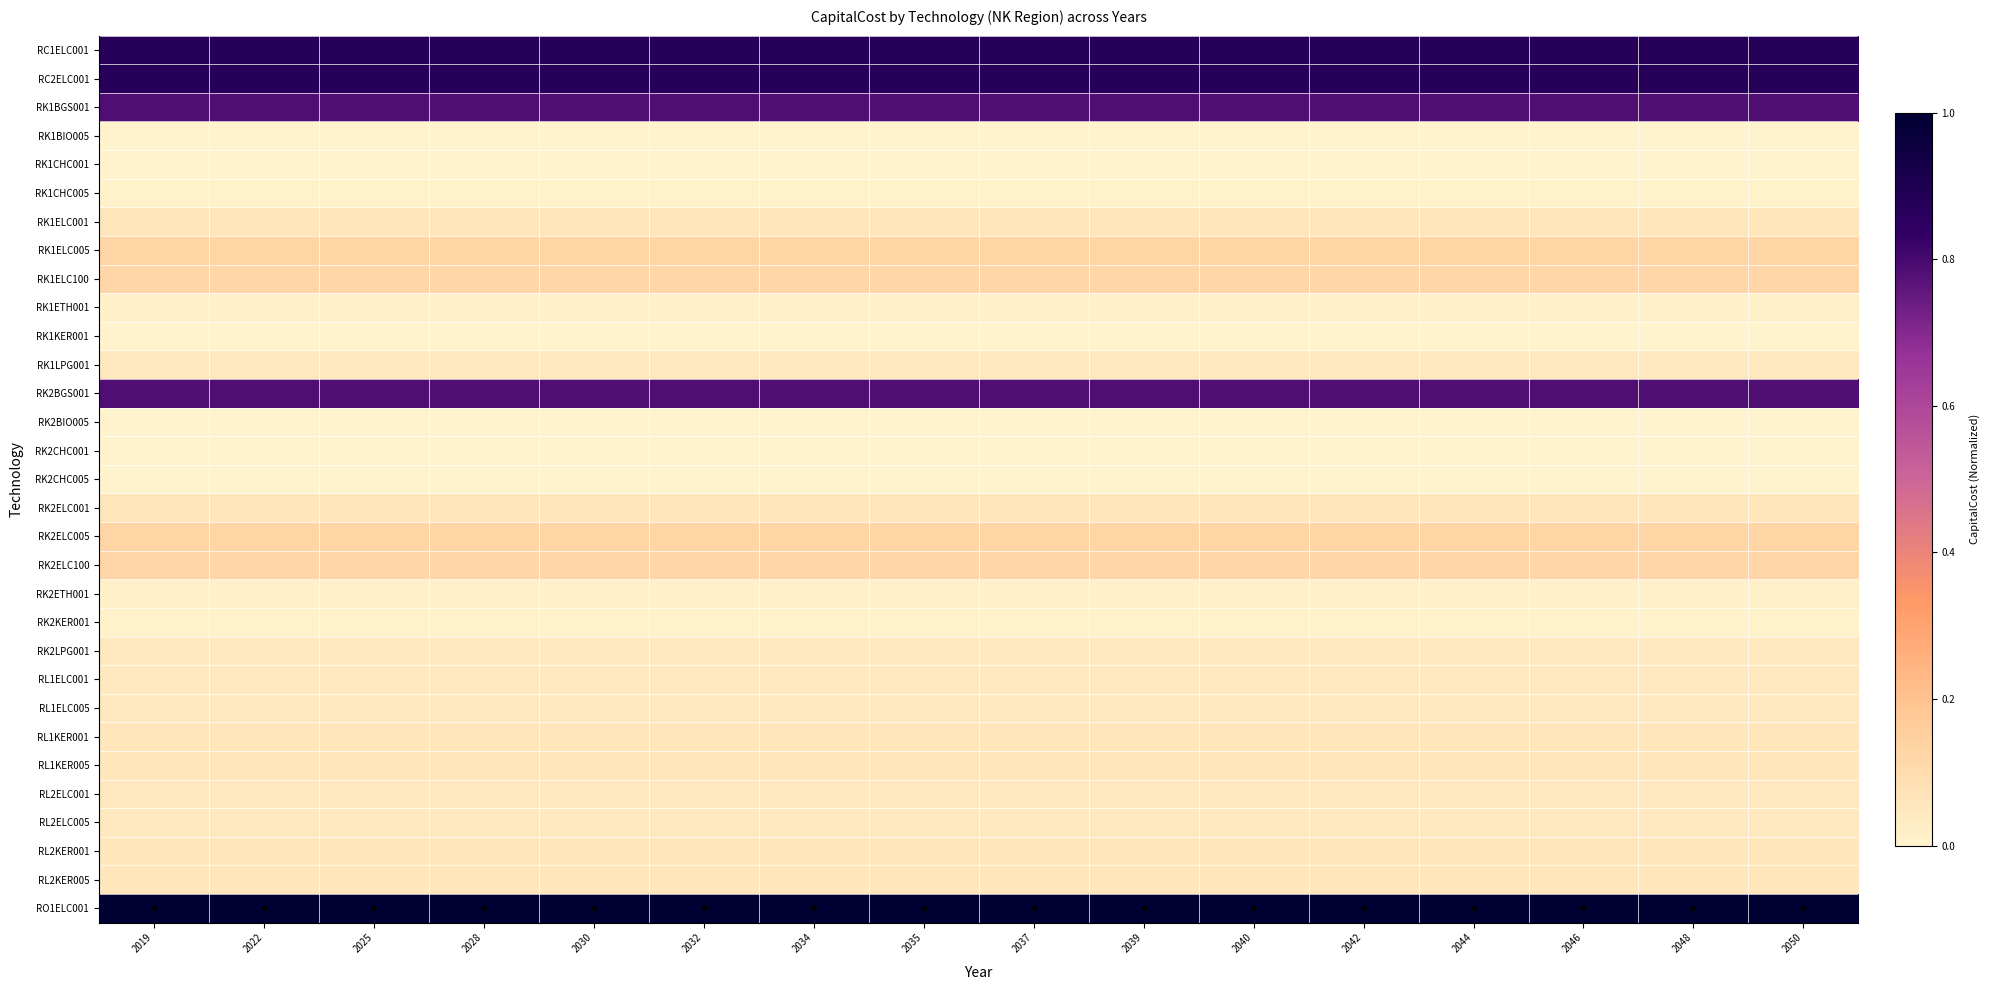

Reading right to left, list all the values displayed in this chart.

RC1ELC001: 2050=0.9	2048=0.9	2046=0.9	2044=0.9	2042=0.9	2040=0.9	2039=0.9	2037=0.9	2035=0.9	2034=0.9	2032=0.9	2030=0.9	2028=0.9	2025=0.9	2022=0.9	2019=0.9
RC2ELC001: 2050=0.9	2048=0.9	2046=0.9	2044=0.9	2042=0.9	2040=0.9	2039=0.9	2037=0.9	2035=0.9	2034=0.9	2032=0.9	2030=0.9	2028=0.9	2025=0.9	2022=0.9	2019=0.9
RK1BGS001: 2050=0.8	2048=0.8	2046=0.8	2044=0.8	2042=0.8	2040=0.8	2039=0.8	2037=0.8	2035=0.8	2034=0.8	2032=0.8	2030=0.8	2028=0.8	2025=0.8	2022=0.8	2019=0.8
RK1BIO005: 2050=0.0	2048=0.0	2046=0.0	2044=0.0	2042=0.0	2040=0.0	2039=0.0	2037=0.0	2035=0.0	2034=0.0	2032=0.0	2030=0.0	2028=0.0	2025=0.0	2022=0.0	2019=0.0
RK1CHC001: 2050=0.0	2048=0.0	2046=0.0	2044=0.0	2042=0.0	2040=0.0	2039=0.0	2037=0.0	2035=0.0	2034=0.0	2032=0.0	2030=0.0	2028=0.0	2025=0.0	2022=0.0	2019=0.0
RK1CHC005: 2050=0.0	2048=0.0	2046=0.0	2044=0.0	2042=0.0	2040=0.0	2039=0.0	2037=0.0	2035=0.0	2034=0.0	2032=0.0	2030=0.0	2028=0.0	2025=0.0	2022=0.0	2019=0.0
RK1ELC001: 2050=0.1	2048=0.1	2046=0.1	2044=0.1	2042=0.1	2040=0.1	2039=0.1	2037=0.1	2035=0.1	2034=0.1	2032=0.1	2030=0.1	2028=0.1	2025=0.1	2022=0.1	2019=0.1
RK1ELC005: 2050=0.1	2048=0.1	2046=0.1	2044=0.1	2042=0.1	2040=0.1	2039=0.1	2037=0.1	2035=0.1	2034=0.1	2032=0.1	2030=0.1	2028=0.1	2025=0.1	2022=0.1	2019=0.1
RK1ELC100: 2050=0.1	2048=0.1	2046=0.1	2044=0.1	2042=0.1	2040=0.1	2039=0.1	2037=0.1	2035=0.1	2034=0.1	2032=0.1	2030=0.1	2028=0.1	2025=0.1	2022=0.1	2019=0.1
RK1ETH001: 2050=0.0	2048=0.0	2046=0.0	2044=0.0	2042=0.0	2040=0.0	2039=0.0	2037=0.0	2035=0.0	2034=0.0	2032=0.0	2030=0.0	2028=0.0	2025=0.0	2022=0.0	2019=0.0
RK1KER001: 2050=0.0	2048=0.0	2046=0.0	2044=0.0	2042=0.0	2040=0.0	2039=0.0	2037=0.0	2035=0.0	2034=0.0	2032=0.0	2030=0.0	2028=0.0	2025=0.0	2022=0.0	2019=0.0
RK1LPG001: 2050=0.0	2048=0.0	2046=0.0	2044=0.0	2042=0.0	2040=0.0	2039=0.0	2037=0.0	2035=0.0	2034=0.0	2032=0.0	2030=0.0	2028=0.0	2025=0.0	2022=0.0	2019=0.0
RK2BGS001: 2050=0.8	2048=0.8	2046=0.8	2044=0.8	2042=0.8	2040=0.8	2039=0.8	2037=0.8	2035=0.8	2034=0.8	2032=0.8	2030=0.8	2028=0.8	2025=0.8	2022=0.8	2019=0.8
RK2BIO005: 2050=0.0	2048=0.0	2046=0.0	2044=0.0	2042=0.0	2040=0.0	2039=0.0	2037=0.0	2035=0.0	2034=0.0	2032=0.0	2030=0.0	2028=0.0	2025=0.0	2022=0.0	2019=0.0
RK2CHC001: 2050=0.0	2048=0.0	2046=0.0	2044=0.0	2042=0.0	2040=0.0	2039=0.0	2037=0.0	2035=0.0	2034=0.0	2032=0.0	2030=0.0	2028=0.0	2025=0.0	2022=0.0	2019=0.0
RK2CHC005: 2050=0.0	2048=0.0	2046=0.0	2044=0.0	2042=0.0	2040=0.0	2039=0.0	2037=0.0	2035=0.0	2034=0.0	2032=0.0	2030=0.0	2028=0.0	2025=0.0	2022=0.0	2019=0.0
RK2ELC001: 2050=0.1	2048=0.1	2046=0.1	2044=0.1	2042=0.1	2040=0.1	2039=0.1	2037=0.1	2035=0.1	2034=0.1	2032=0.1	2030=0.1	2028=0.1	2025=0.1	2022=0.1	2019=0.1
RK2ELC005: 2050=0.1	2048=0.1	2046=0.1	2044=0.1	2042=0.1	2040=0.1	2039=0.1	2037=0.1	2035=0.1	2034=0.1	2032=0.1	2030=0.1	2028=0.1	2025=0.1	2022=0.1	2019=0.1
RK2ELC100: 2050=0.1	2048=0.1	2046=0.1	2044=0.1	2042=0.1	2040=0.1	2039=0.1	2037=0.1	2035=0.1	2034=0.1	2032=0.1	2030=0.1	2028=0.1	2025=0.1	2022=0.1	2019=0.1
RK2ETH001: 2050=0.0	2048=0.0	2046=0.0	2044=0.0	2042=0.0	2040=0.0	2039=0.0	2037=0.0	2035=0.0	2034=0.0	2032=0.0	2030=0.0	2028=0.0	2025=0.0	2022=0.0	2019=0.0
RK2KER001: 2050=0.0	2048=0.0	2046=0.0	2044=0.0	2042=0.0	2040=0.0	2039=0.0	2037=0.0	2035=0.0	2034=0.0	2032=0.0	2030=0.0	2028=0.0	2025=0.0	2022=0.0	2019=0.0
RK2LPG001: 2050=0.0	2048=0.0	2046=0.0	2044=0.0	2042=0.0	2040=0.0	2039=0.0	2037=0.0	2035=0.0	2034=0.0	2032=0.0	2030=0.0	2028=0.0	2025=0.0	2022=0.0	2019=0.0
RL1ELC001: 2050=0.0	2048=0.0	2046=0.0	2044=0.0	2042=0.0	2040=0.0	2039=0.0	2037=0.0	2035=0.0	2034=0.0	2032=0.0	2030=0.0	2028=0.0	2025=0.0	2022=0.0	2019=0.0
RL1ELC005: 2050=0.0	2048=0.0	2046=0.0	2044=0.0	2042=0.0	2040=0.0	2039=0.0	2037=0.0	2035=0.0	2034=0.0	2032=0.0	2030=0.0	2028=0.0	2025=0.0	2022=0.0	2019=0.0
RL1KER001: 2050=0.1	2048=0.1	2046=0.1	2044=0.1	2042=0.1	2040=0.1	2039=0.1	2037=0.1	2035=0.1	2034=0.1	2032=0.1	2030=0.1	2028=0.1	2025=0.1	2022=0.1	2019=0.1
RL1KER005: 2050=0.1	2048=0.1	2046=0.1	2044=0.1	2042=0.1	2040=0.1	2039=0.1	2037=0.1	2035=0.1	2034=0.1	2032=0.1	2030=0.1	2028=0.1	2025=0.1	2022=0.1	2019=0.1
RL2ELC001: 2050=0.0	2048=0.0	2046=0.0	2044=0.0	2042=0.0	2040=0.0	2039=0.0	2037=0.0	2035=0.0	2034=0.0	2032=0.0	2030=0.0	2028=0.0	2025=0.0	2022=0.0	2019=0.0
RL2ELC005: 2050=0.0	2048=0.0	2046=0.0	2044=0.0	2042=0.0	2040=0.0	2039=0.0	2037=0.0	2035=0.0	2034=0.0	2032=0.0	2030=0.0	2028=0.0	2025=0.0	2022=0.0	2019=0.0
RL2KER001: 2050=0.1	2048=0.1	2046=0.1	2044=0.1	2042=0.1	2040=0.1	2039=0.1	2037=0.1	2035=0.1	2034=0.1	2032=0.1	2030=0.1	2028=0.1	2025=0.1	2022=0.1	2019=0.1
RL2KER005: 2050=0.1	2048=0.1	2046=0.1	2044=0.1	2042=0.1	2040=0.1	2039=0.1	2037=0.1	2035=0.1	2034=0.1	2032=0.1	2030=0.1	2028=0.1	2025=0.1	2022=0.1	2019=0.1
RO1ELC001: 2050=1.0	2048=1.0	2046=1.0	2044=1.0	2042=1.0	2040=1.0	2039=1.0	2037=1.0	2035=1.0	2034=1.0	2032=1.0	2030=1.0	2028=1.0	2025=1.0	2022=1.0	2019=1.0